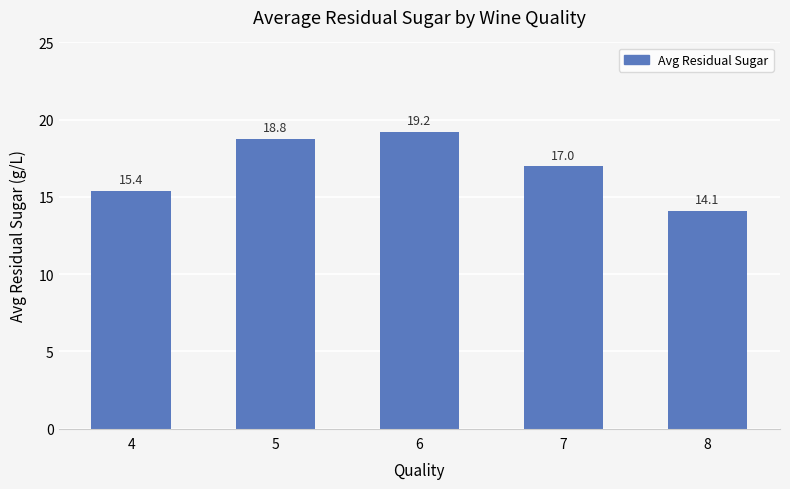

What value does the data have at 6?

19.2